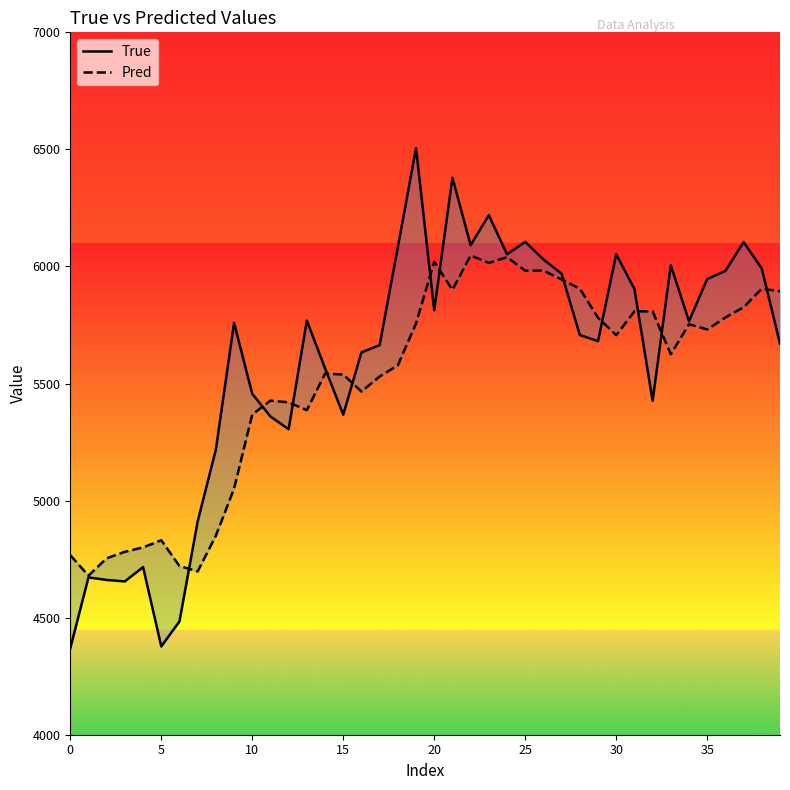

At 14, list the series in order from largest to smallest.

True, Pred